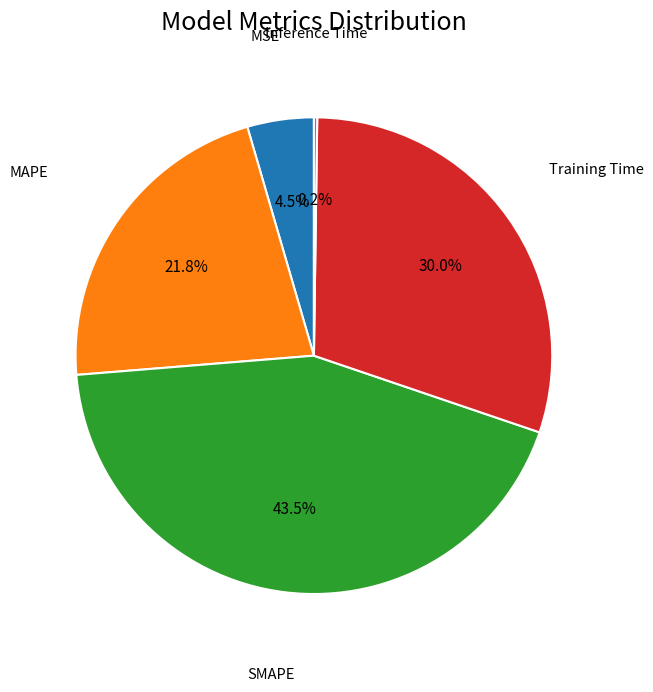

Does any single category account for the majority?

No